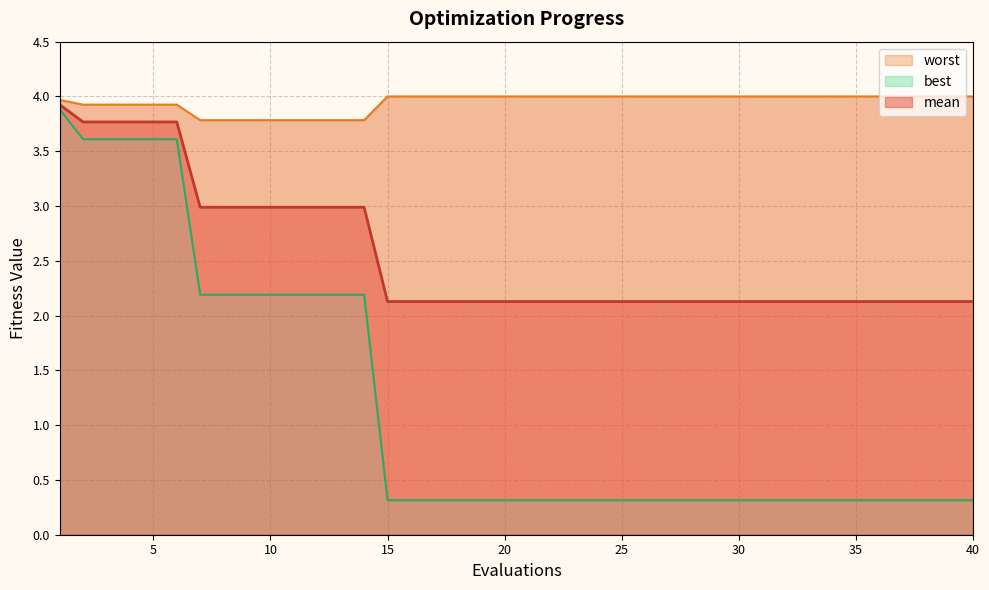

Which series has the largest total across all categories?

worst